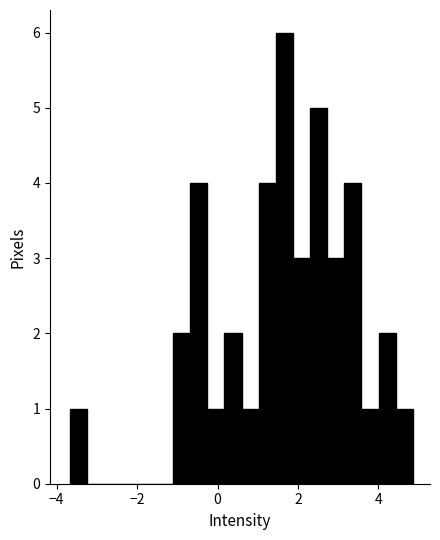

Around what value on the x-axis is the tallest bar? Give the approximate position of its centre, as read against the axis.

1.6